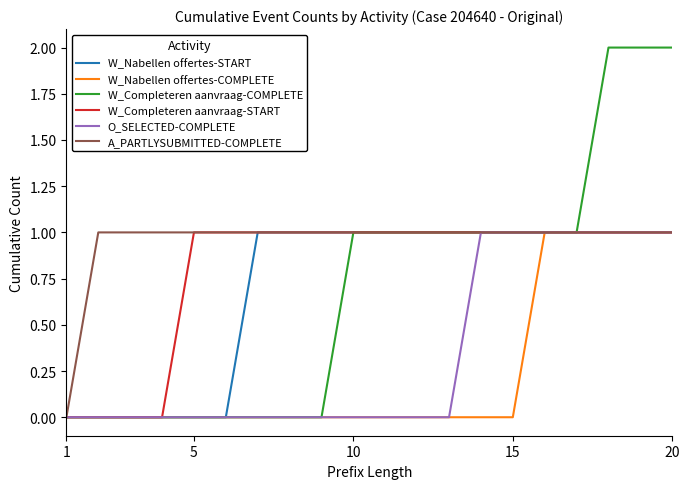

Which series has the widest spread of values?

W_Completeren aanvraag-COMPLETE